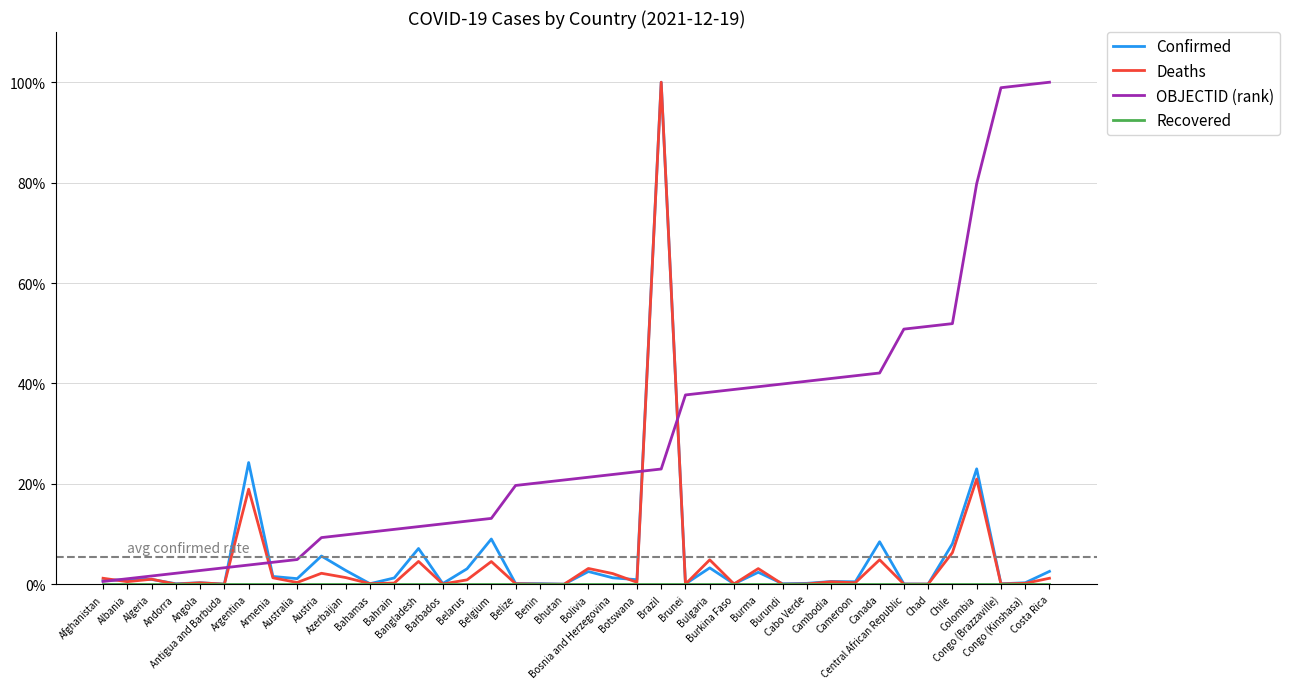

Does the chart have visible grid lines?

Yes